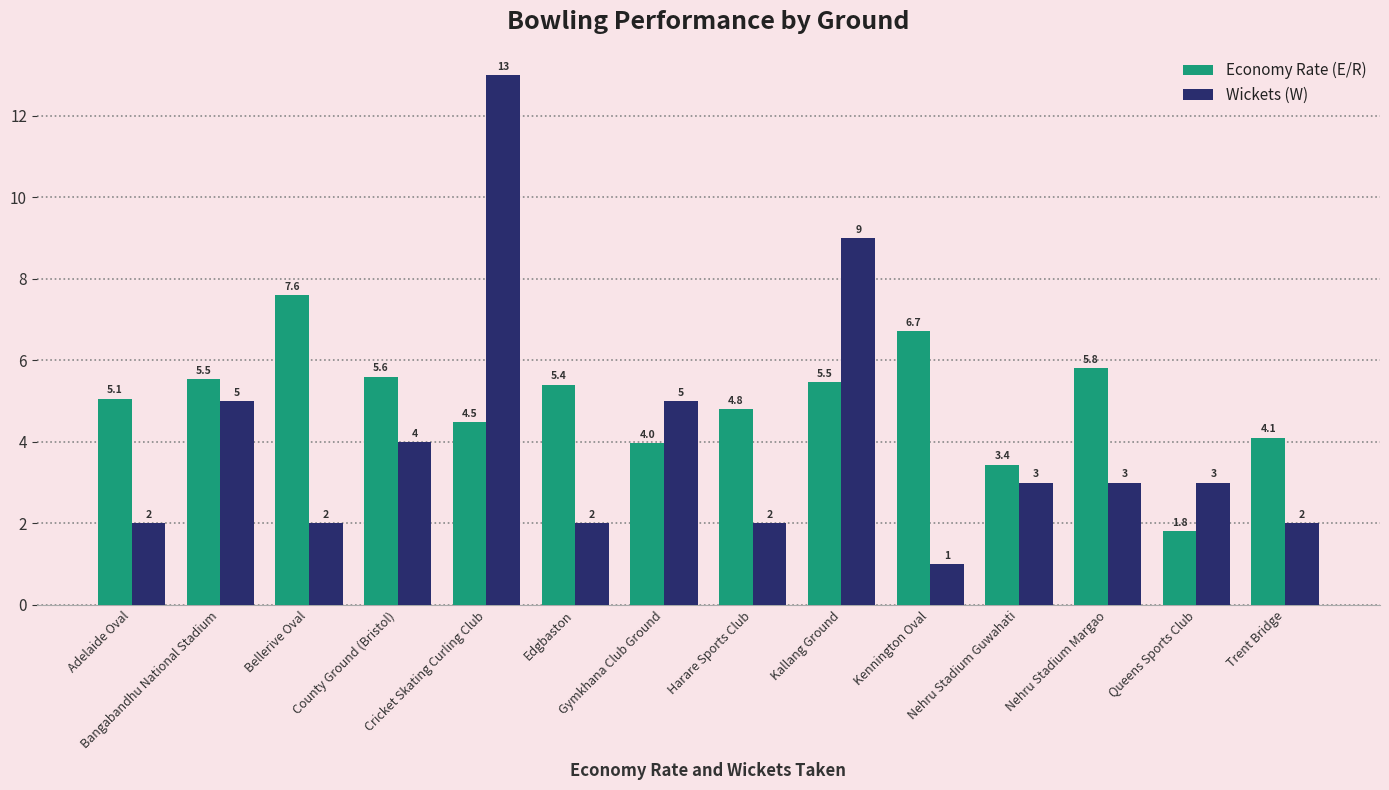

Rank the series at Gymkhana Club Ground from highest to lowest value.

Wickets (W), Economy Rate (E/R)